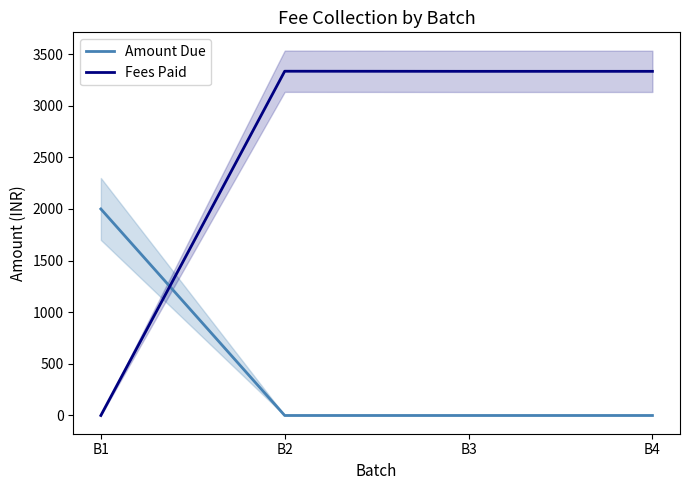

Which series ends up on top after the final intersection of Fees Paid and Amount Due?

Fees Paid